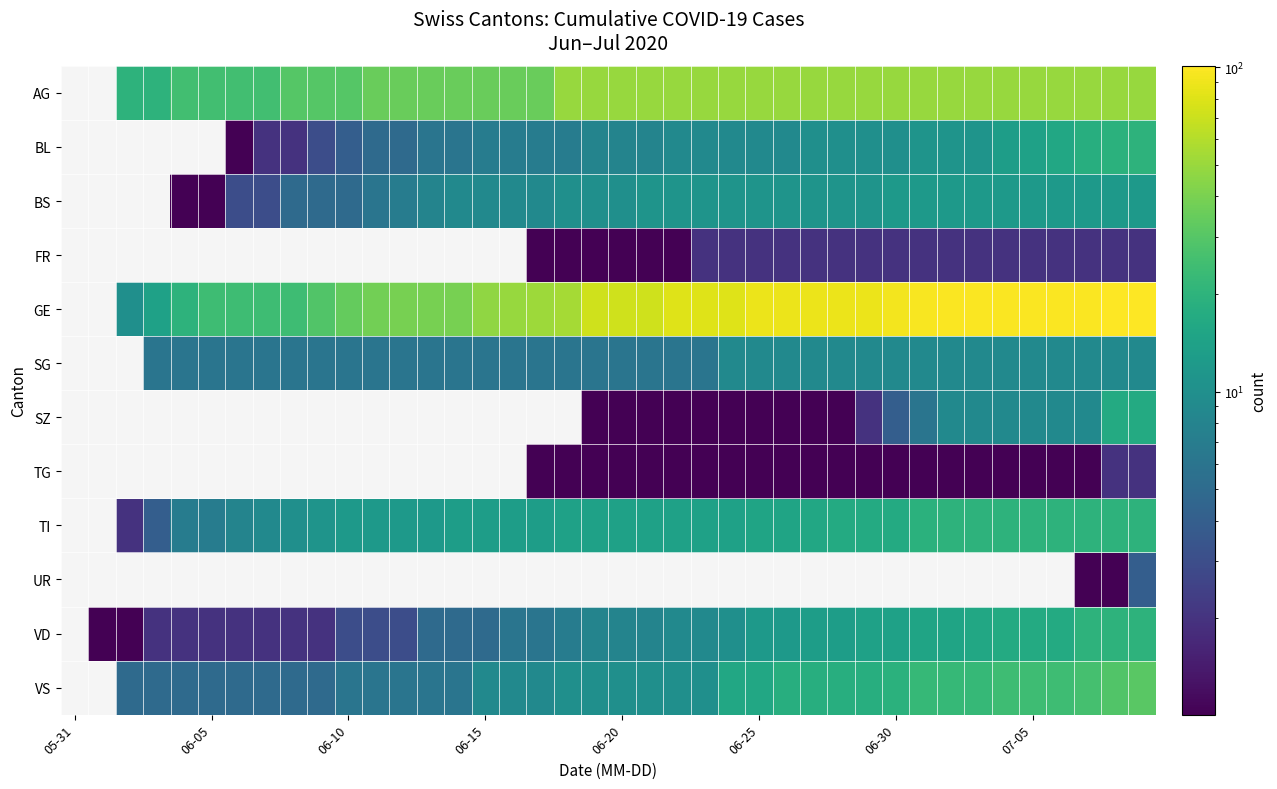

What is the maximum value shown in the chart?

101